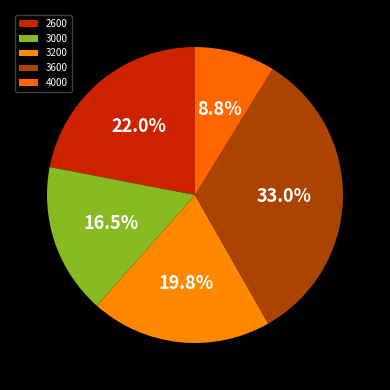

Combined, what portion of the pie is 3200 and 3000?

36.3%